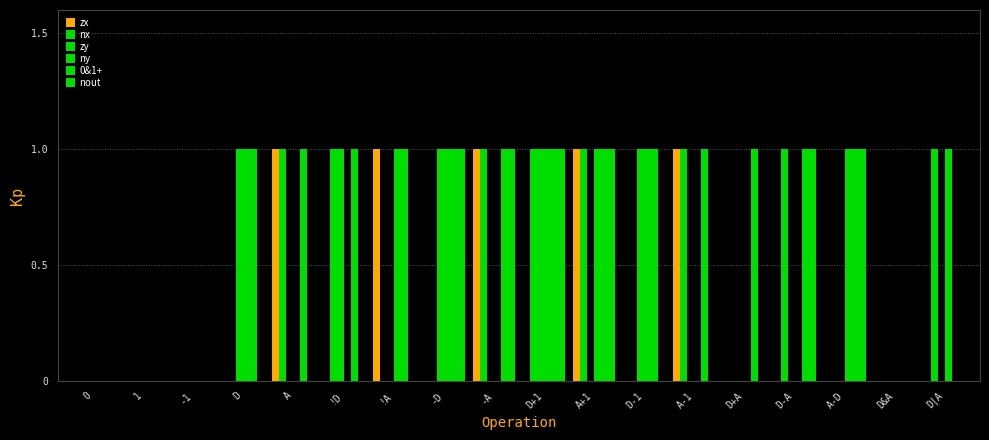

How many data points does each series have?

18